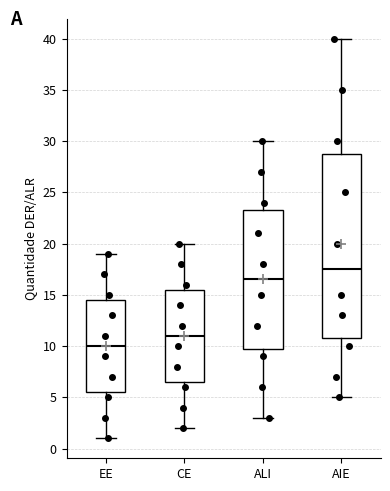

Where does the median line of the box for AIE sit on the y-axis? The values are not printed on the chart, so give them approximately, as read against the axis.

17.5